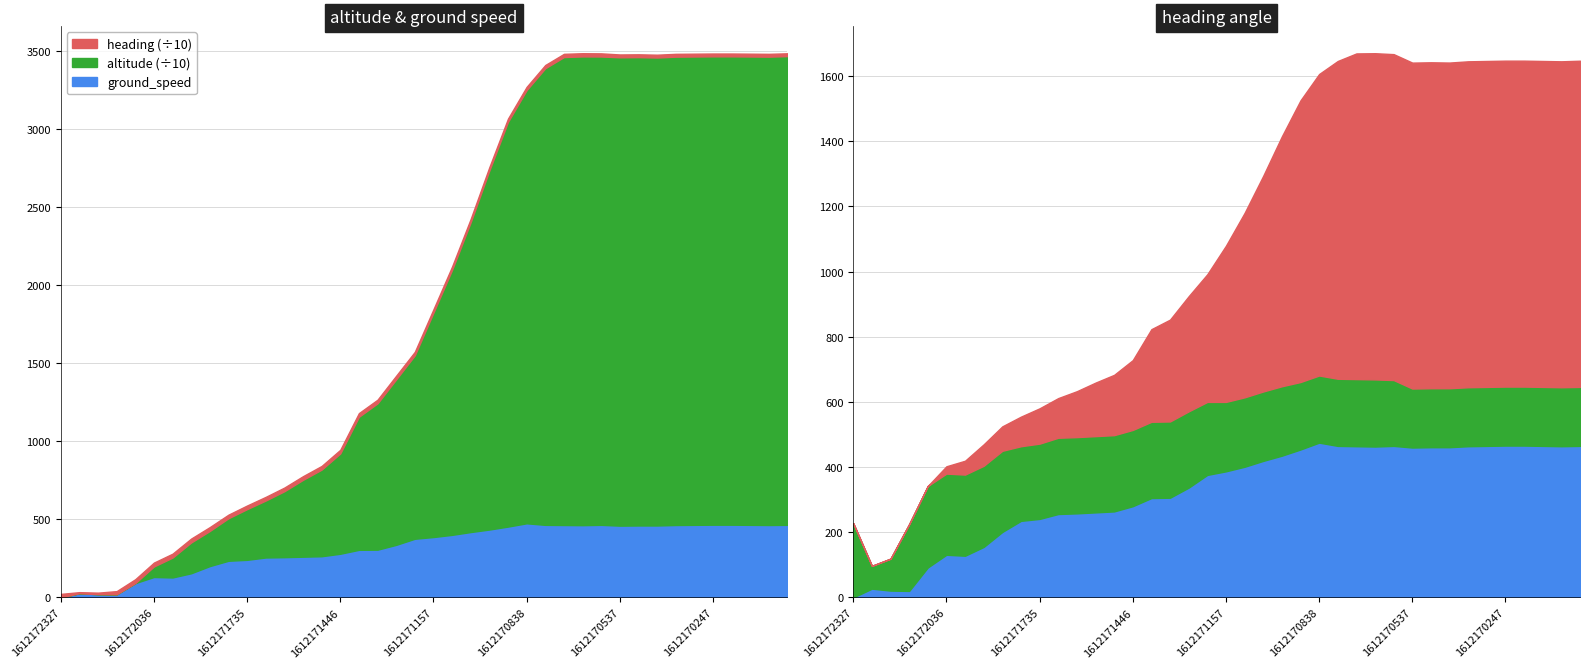

True or false: ground_speed has a value of 492 at 1612171446.

False